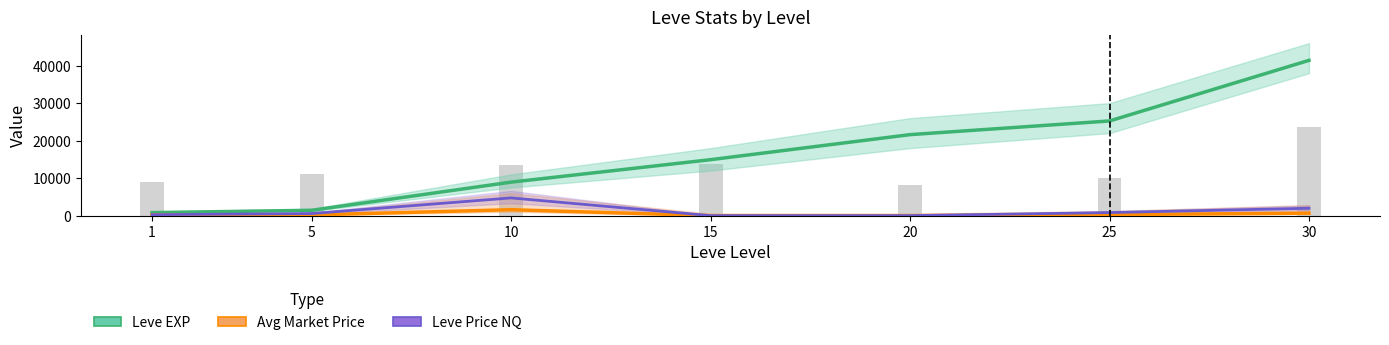

Between 20 and 25, which series saw the biggest shift?

Leve EXP